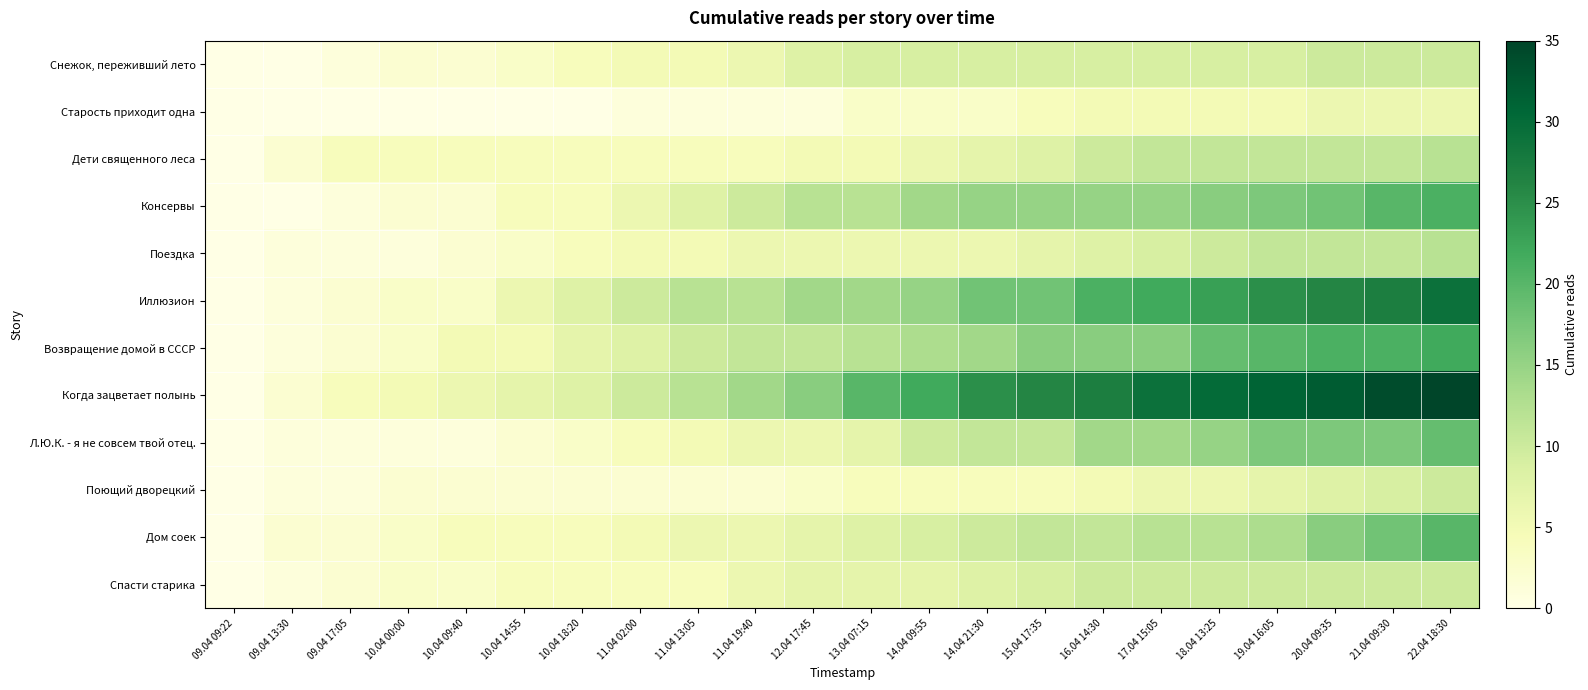

Reading left to right, what are all the values shown in this chart?

Снежок, переживший лето: 09.04 09:22=0	09.04 13:30=0	09.04 17:05=1	10.04 00:00=2	10.04 09:40=2	10.04 14:55=3	10.04 18:20=4	11.04 02:00=5	11.04 13:05=5	11.04 19:40=6	12.04 17:45=8	13.04 07:15=9	14.04 09:55=9	14.04 21:30=9	15.04 17:35=9	16.04 14:30=9	17.04 15:05=9	18.04 13:25=9	19.04 16:05=9	20.04 09:35=10	21.04 09:30=10	22.04 18:30=10
Старость приходит одна: 09.04 09:22=0	09.04 13:30=0	09.04 17:05=0	10.04 00:00=0	10.04 09:40=0	10.04 14:55=0	10.04 18:20=0	11.04 02:00=1	11.04 13:05=1	11.04 19:40=1	12.04 17:45=1	13.04 07:15=3	14.04 09:55=3	14.04 21:30=3	15.04 17:35=4	16.04 14:30=5	17.04 15:05=5	18.04 13:25=5	19.04 16:05=5	20.04 09:35=6	21.04 09:30=6	22.04 18:30=6
Дети священного леса: 09.04 09:22=0	09.04 13:30=2	09.04 17:05=4	10.04 00:00=4	10.04 09:40=4	10.04 14:55=4	10.04 18:20=4	11.04 02:00=4	11.04 13:05=4	11.04 19:40=4	12.04 17:45=5	13.04 07:15=5	14.04 09:55=6	14.04 21:30=7	15.04 17:35=8	16.04 14:30=10	17.04 15:05=11	18.04 13:25=11	19.04 16:05=11	20.04 09:35=11	21.04 09:30=11	22.04 18:30=12
Консервы: 09.04 09:22=0	09.04 13:30=0	09.04 17:05=1	10.04 00:00=2	10.04 09:40=2	10.04 14:55=4	10.04 18:20=4	11.04 02:00=6	11.04 13:05=8	11.04 19:40=10	12.04 17:45=12	13.04 07:15=12	14.04 09:55=14	14.04 21:30=15	15.04 17:35=15	16.04 14:30=15	17.04 15:05=15	18.04 13:25=16	19.04 16:05=17	20.04 09:35=18	21.04 09:30=20	22.04 18:30=21
Поездка: 09.04 09:22=0	09.04 13:30=1	09.04 17:05=1	10.04 00:00=1	10.04 09:40=2	10.04 14:55=3	10.04 18:20=4	11.04 02:00=5	11.04 13:05=5	11.04 19:40=6	12.04 17:45=6	13.04 07:15=6	14.04 09:55=6	14.04 21:30=6	15.04 17:35=7	16.04 14:30=8	17.04 15:05=9	18.04 13:25=10	19.04 16:05=11	20.04 09:35=11	21.04 09:30=11	22.04 18:30=12
Иллюзион: 09.04 09:22=0	09.04 13:30=1	09.04 17:05=2	10.04 00:00=3	10.04 09:40=3	10.04 14:55=6	10.04 18:20=8	11.04 02:00=10	11.04 13:05=12	11.04 19:40=12	12.04 17:45=14	13.04 07:15=14	14.04 09:55=15	14.04 21:30=18	15.04 17:35=18	16.04 14:30=21	17.04 15:05=22	18.04 13:25=23	19.04 16:05=25	20.04 09:35=26	21.04 09:30=27	22.04 18:30=29
Возвращение домой в СССР: 09.04 09:22=0	09.04 13:30=1	09.04 17:05=2	10.04 00:00=3	10.04 09:40=5	10.04 14:55=5	10.04 18:20=7	11.04 02:00=8	11.04 13:05=10	11.04 19:40=11	12.04 17:45=11	13.04 07:15=12	14.04 09:55=13	14.04 21:30=14	15.04 17:35=16	16.04 14:30=16	17.04 15:05=16	18.04 13:25=19	19.04 16:05=20	20.04 09:35=21	21.04 09:30=21	22.04 18:30=22
Когда зацветает полынь: 09.04 09:22=0	09.04 13:30=2	09.04 17:05=4	10.04 00:00=5	10.04 09:40=6	10.04 14:55=7	10.04 18:20=8	11.04 02:00=10	11.04 13:05=12	11.04 19:40=14	12.04 17:45=16	13.04 07:15=20	14.04 09:55=22	14.04 21:30=25	15.04 17:35=26	16.04 14:30=27	17.04 15:05=29	18.04 13:25=30	19.04 16:05=31	20.04 09:35=32	21.04 09:30=34	22.04 18:30=35
Л.Ю.К. - я не совсем твой отец.: 09.04 09:22=0	09.04 13:30=1	09.04 17:05=1	10.04 00:00=1	10.04 09:40=1	10.04 14:55=2	10.04 18:20=3	11.04 02:00=4	11.04 13:05=5	11.04 19:40=6	12.04 17:45=6	13.04 07:15=7	14.04 09:55=10	14.04 21:30=11	15.04 17:35=11	16.04 14:30=14	17.04 15:05=14	18.04 13:25=15	19.04 16:05=17	20.04 09:35=17	21.04 09:30=17	22.04 18:30=19
Поющий дворецкий: 09.04 09:22=0	09.04 13:30=1	09.04 17:05=1	10.04 00:00=2	10.04 09:40=2	10.04 14:55=2	10.04 18:20=2	11.04 02:00=2	11.04 13:05=2	11.04 19:40=2	12.04 17:45=3	13.04 07:15=4	14.04 09:55=4	14.04 21:30=4	15.04 17:35=4	16.04 14:30=5	17.04 15:05=6	18.04 13:25=6	19.04 16:05=7	20.04 09:35=8	21.04 09:30=9	22.04 18:30=10
Дом соек: 09.04 09:22=0	09.04 13:30=2	09.04 17:05=2	10.04 00:00=3	10.04 09:40=4	10.04 14:55=4	10.04 18:20=4	11.04 02:00=5	11.04 13:05=6	11.04 19:40=6	12.04 17:45=7	13.04 07:15=8	14.04 09:55=9	14.04 21:30=10	15.04 17:35=11	16.04 14:30=11	17.04 15:05=12	18.04 13:25=12	19.04 16:05=13	20.04 09:35=16	21.04 09:30=18	22.04 18:30=20
Спасти старика: 09.04 09:22=0	09.04 13:30=1	09.04 17:05=2	10.04 00:00=3	10.04 09:40=3	10.04 14:55=4	10.04 18:20=4	11.04 02:00=4	11.04 13:05=4	11.04 19:40=6	12.04 17:45=7	13.04 07:15=7	14.04 09:55=7	14.04 21:30=8	15.04 17:35=9	16.04 14:30=10	17.04 15:05=10	18.04 13:25=10	19.04 16:05=10	20.04 09:35=10	21.04 09:30=10	22.04 18:30=10